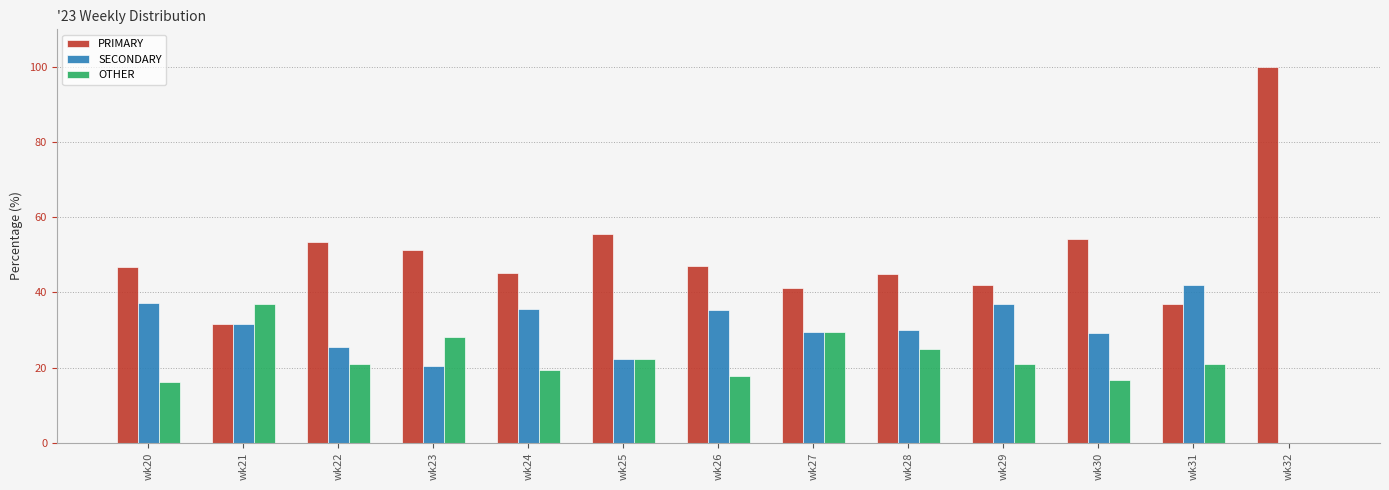

Is the value of OTHER at wk23 greater than the value of SECONDARY at wk30?

No